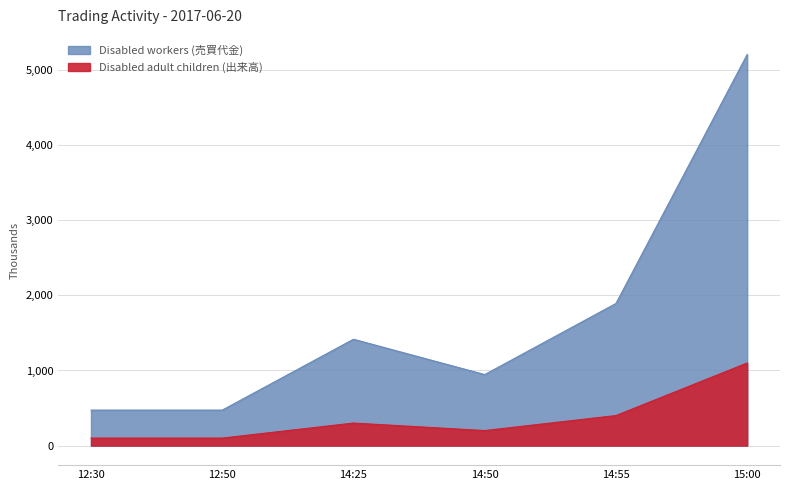

Where is Disabled workers (売買代金) nearest to the value 2840?

14:55